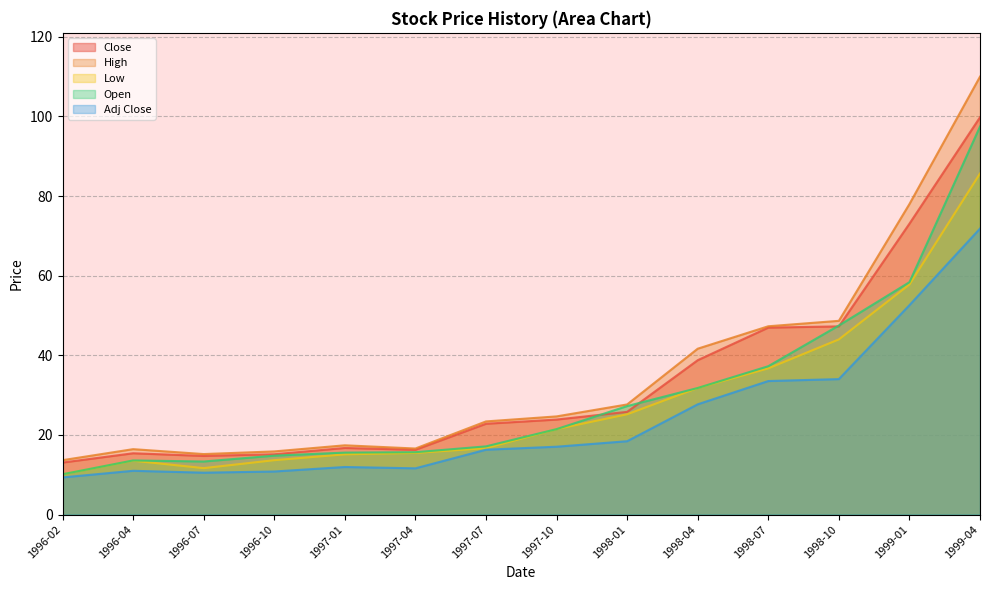

What is the value of the Low point at the 12th from the left?

44.0